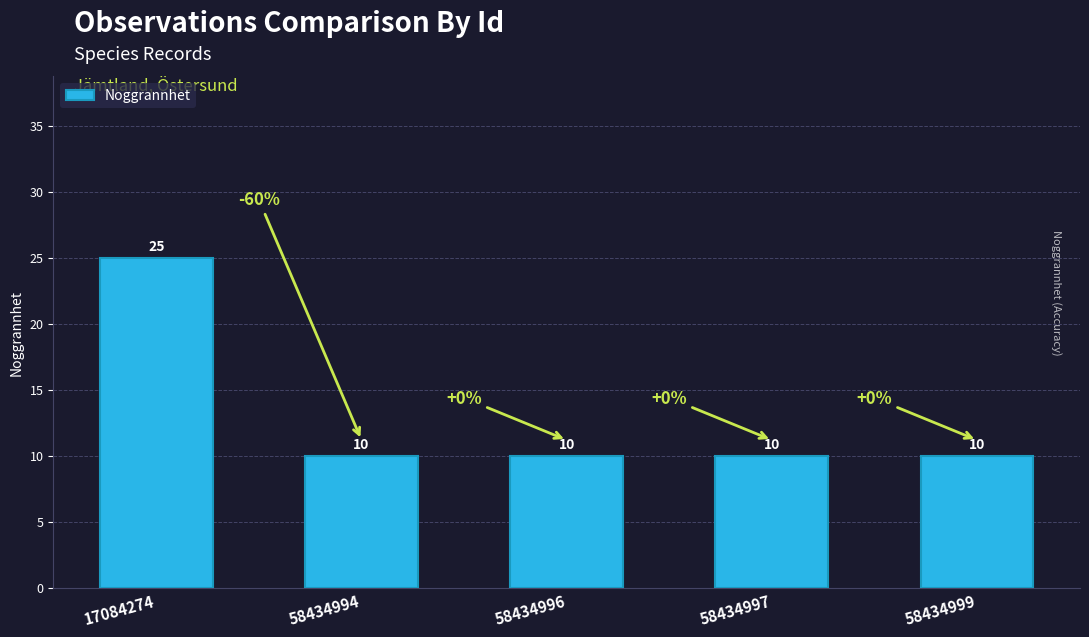

What is the value of the 2nd bar from the left?

10